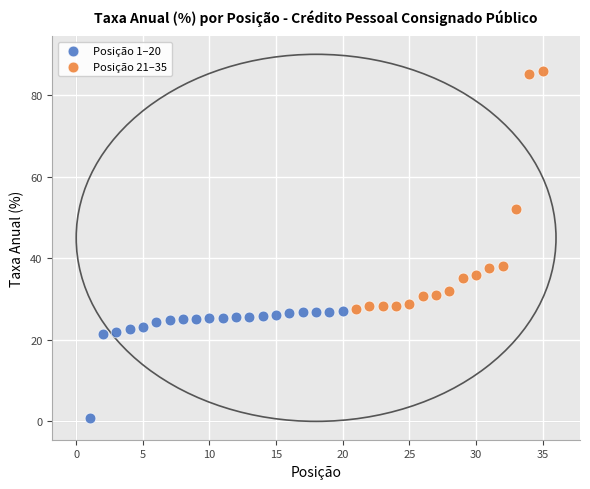

Which series contains the lowest Y value?

Posição 1–20